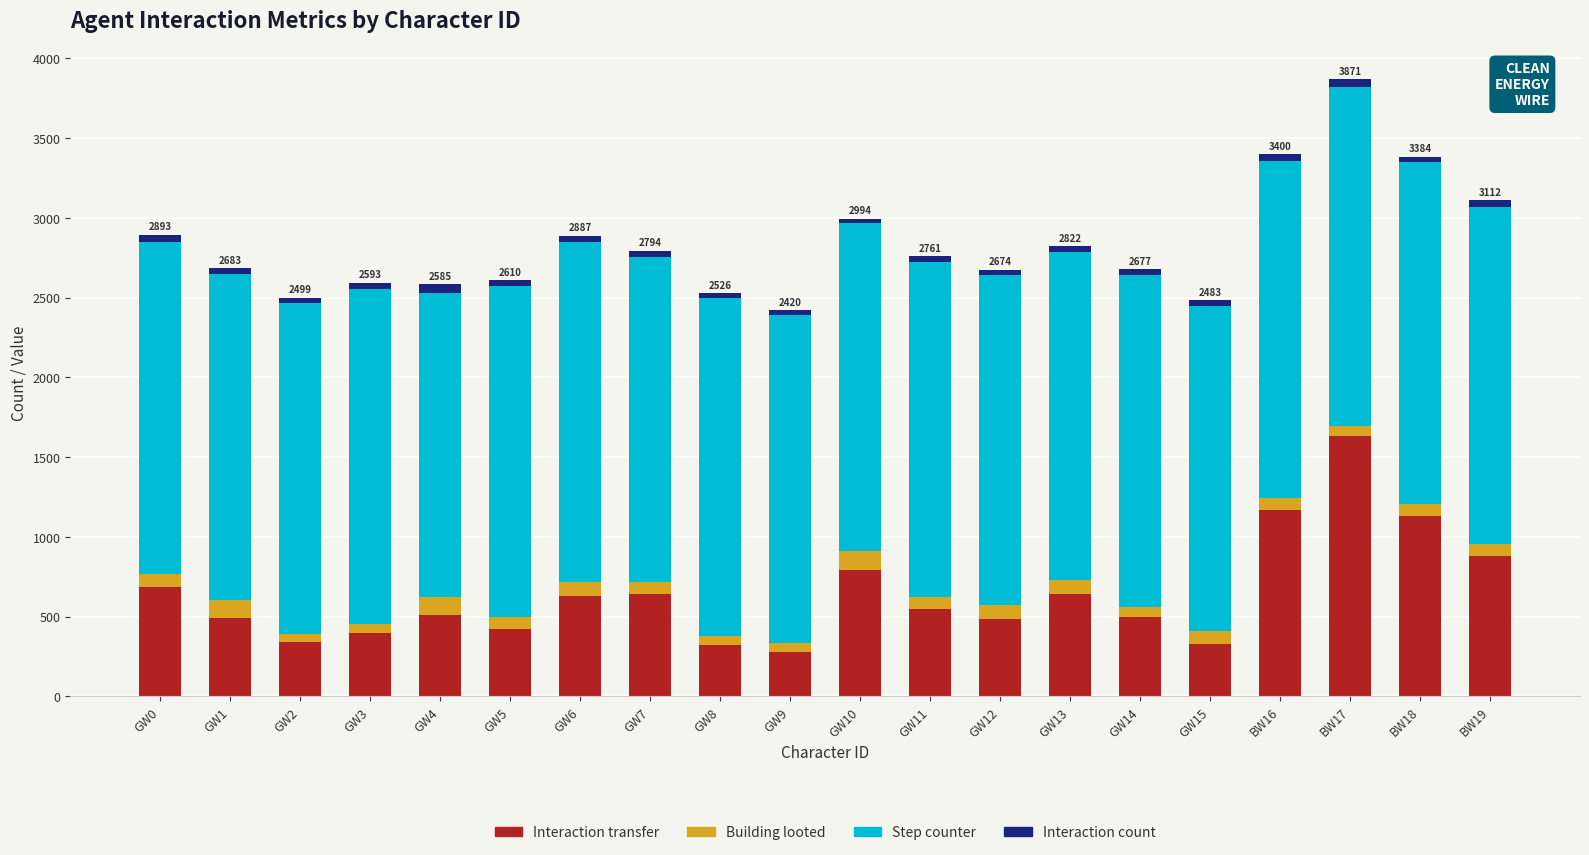

What is the sum of all Interaction transfer values?

12821